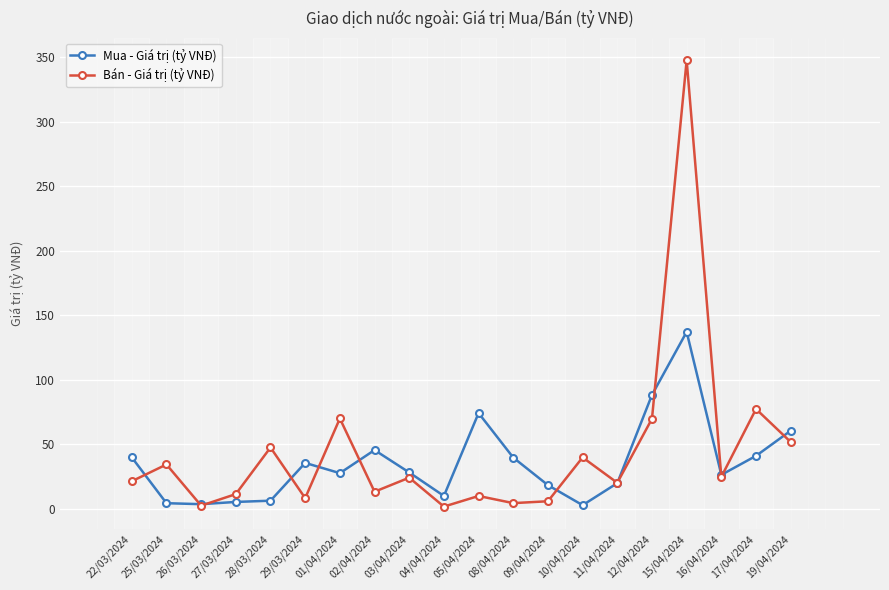

What is the difference between the maximum and minimum values in the Mua - Giá trị (tỷ VNĐ) series?

134.3